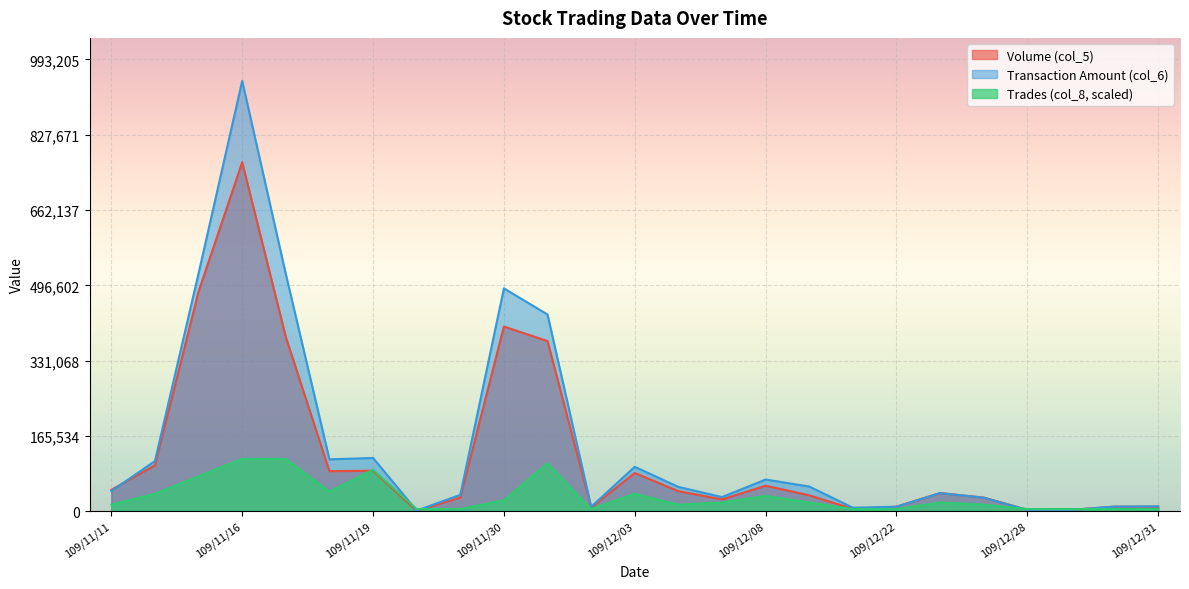

What is the value of the Volume (col_5) point at the 13th from the left?

84000.0